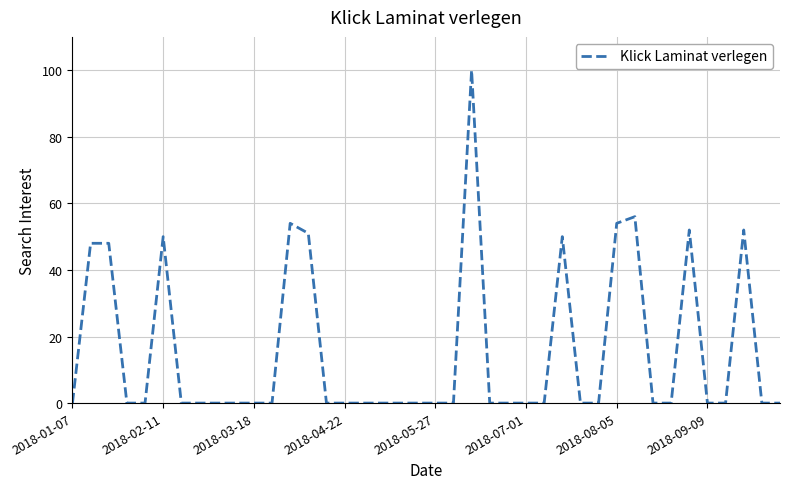

What is the maximum value shown in the chart?

100